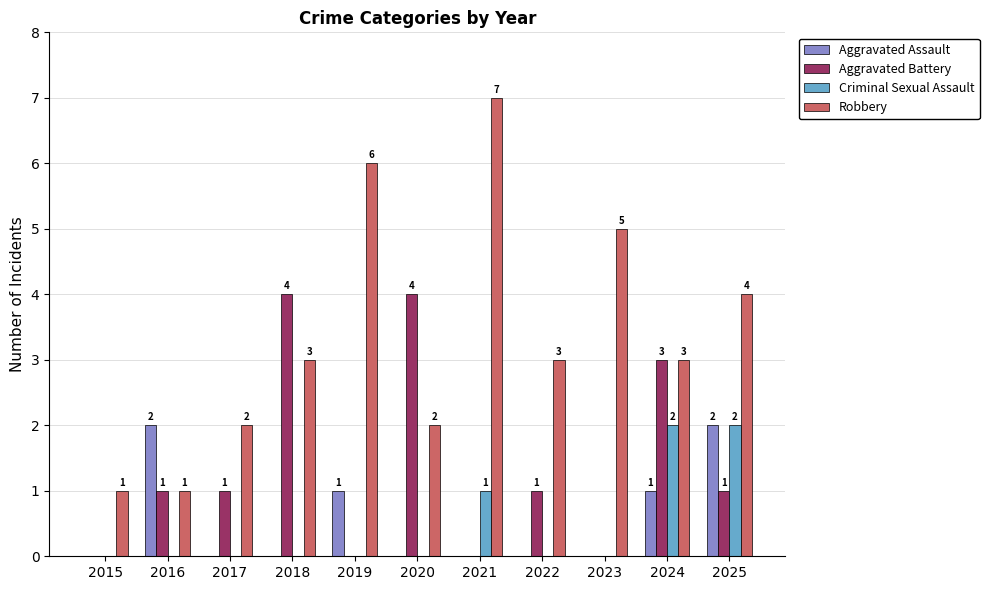

Which series changed the most between 2020 and 2023?

Aggravated Battery